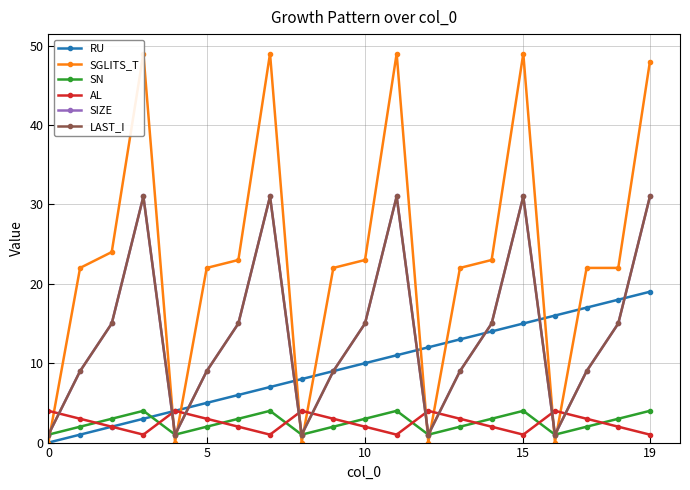

What is the label of the 14th point from the right?

6